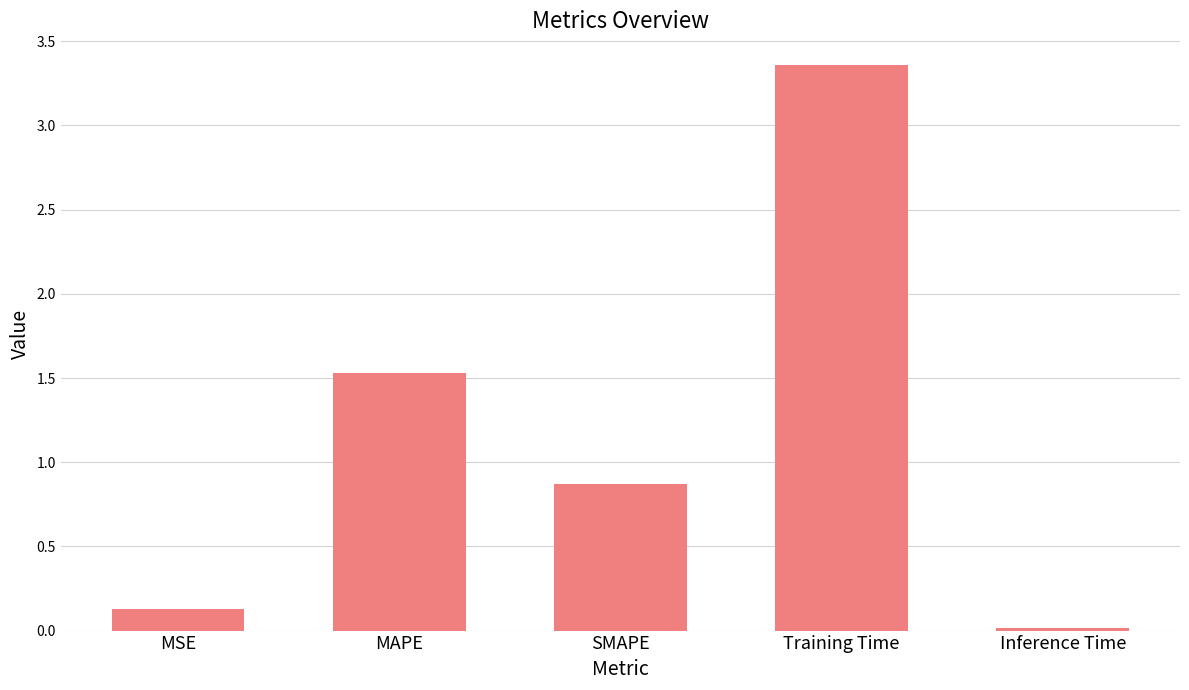

List the labels in order of value, largest first.

Training Time, MAPE, SMAPE, MSE, Inference Time